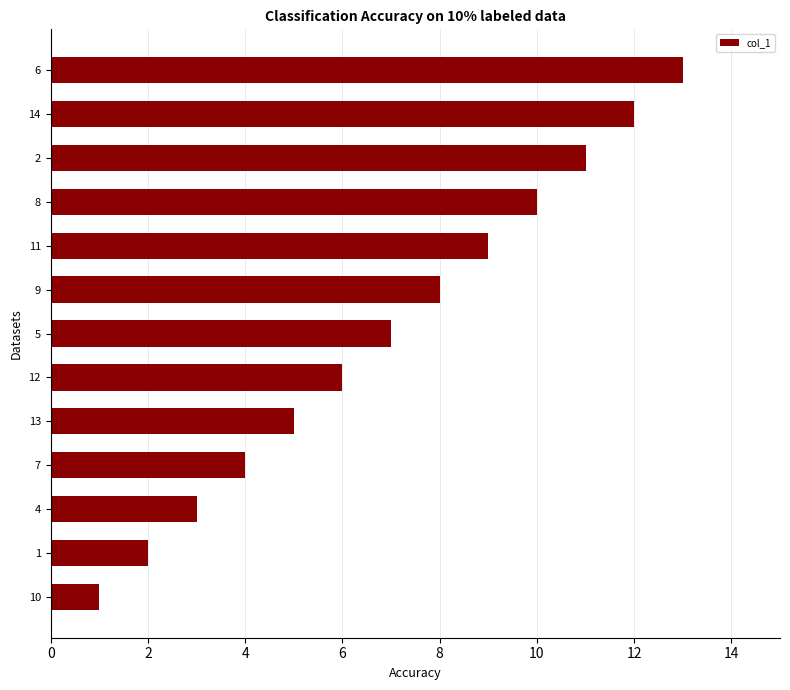

How many values are below 7?

6